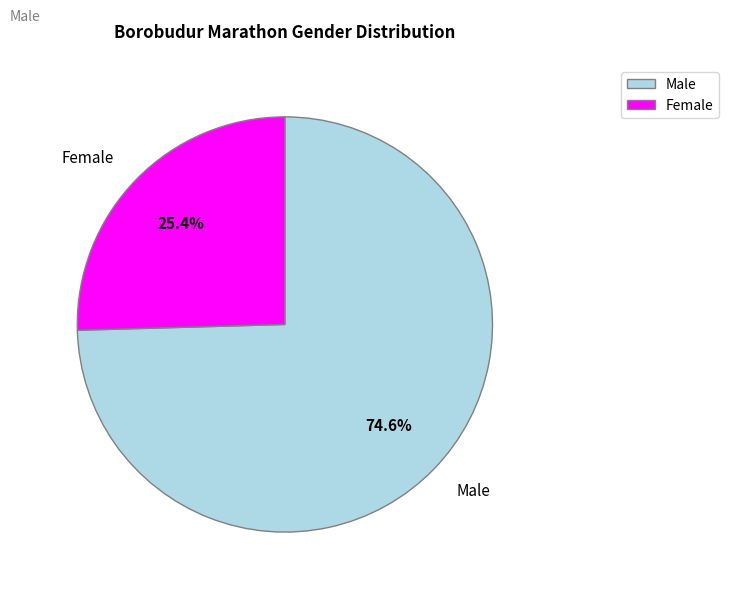

What percentage is NOT represented by Male?

25.4%